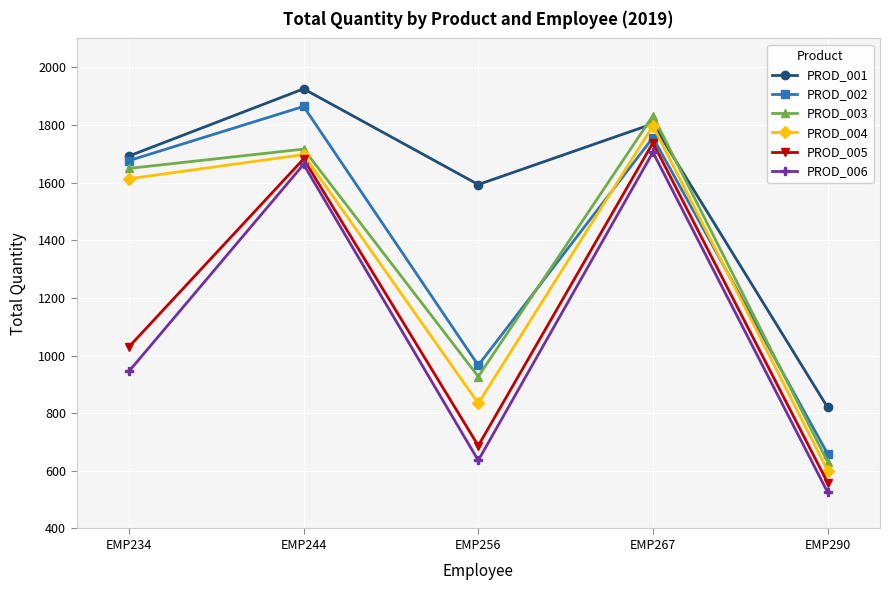

What is the value of the PROD_002 point at the 2nd from the left?

1864